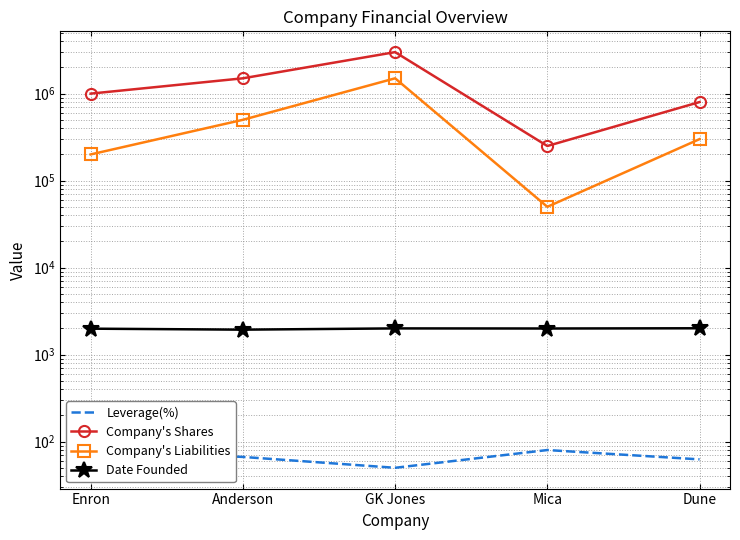

Where is Company's Shares nearest to the value 1625000?

Anderson